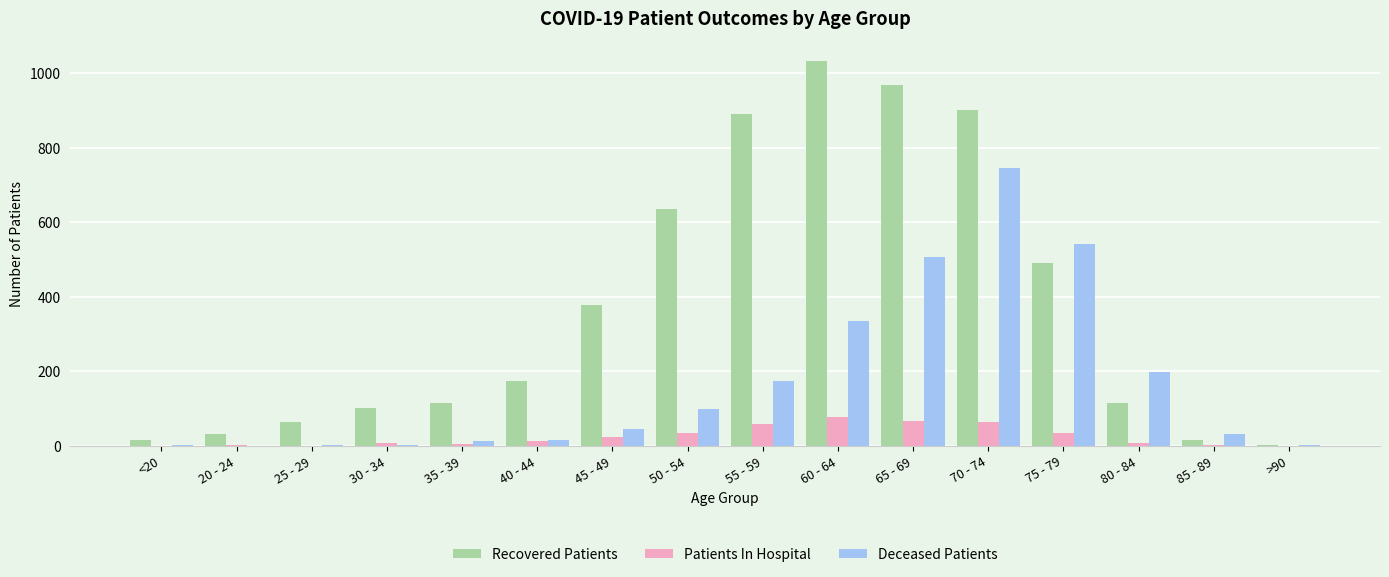

The Deceased Patients series shows 45 at 45 - 49. True or false?

True